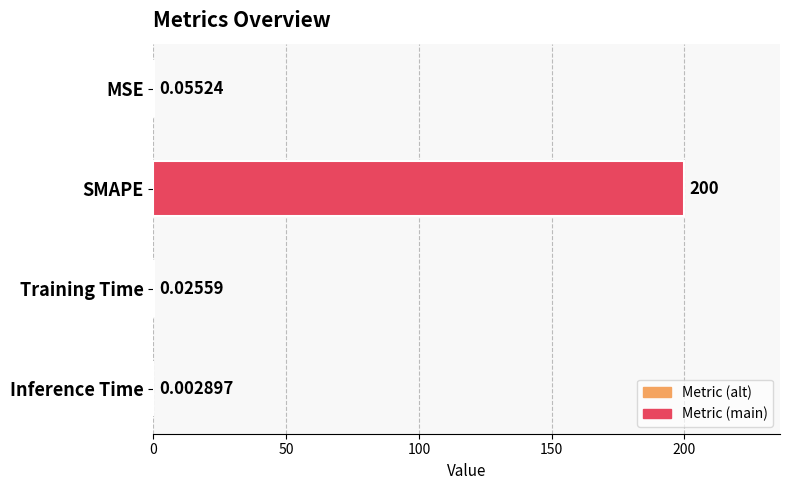

Which label corresponds to the largest value in the chart?

SMAPE